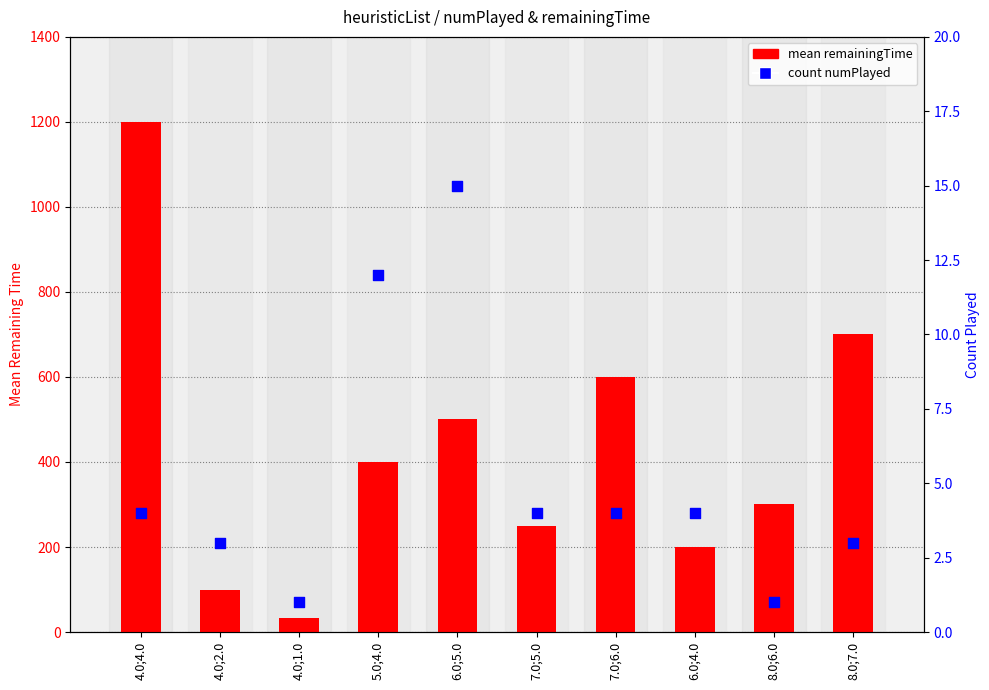

At which category is the sum across all series the highest?

4.0;4.0